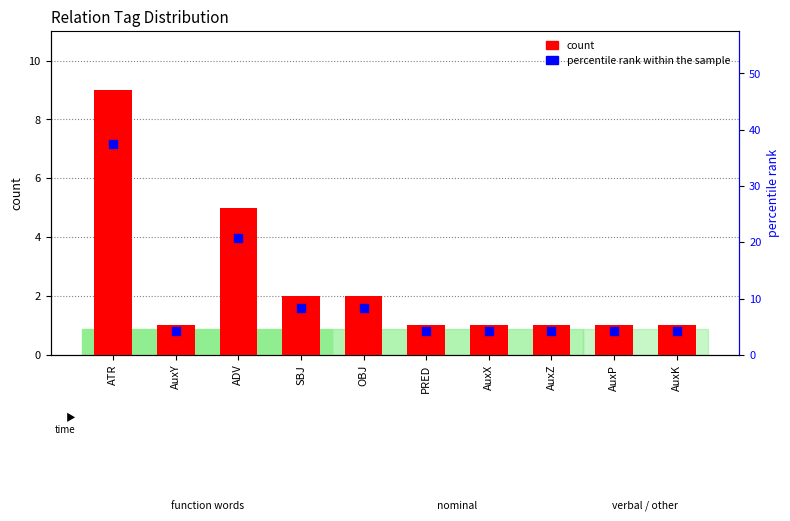

Which series reaches the minimum Y coordinate?

count